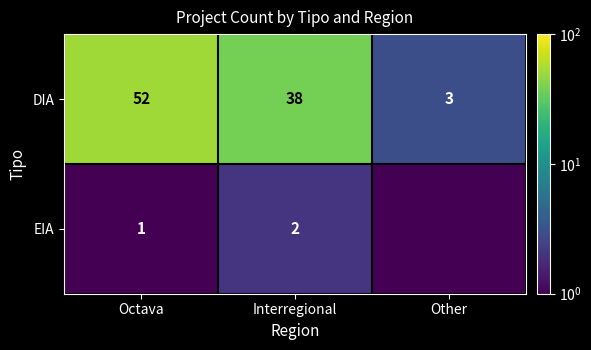

Which series has the widest spread of values?

DIA